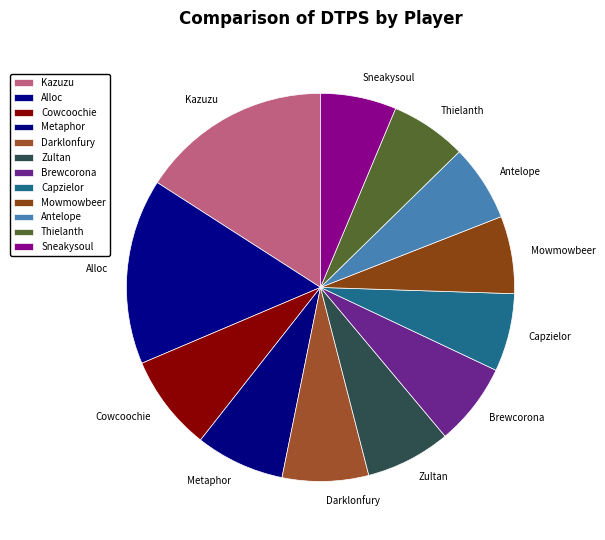

Combined, do Kazuzu and Mowmowbeer account for over 50%?

No